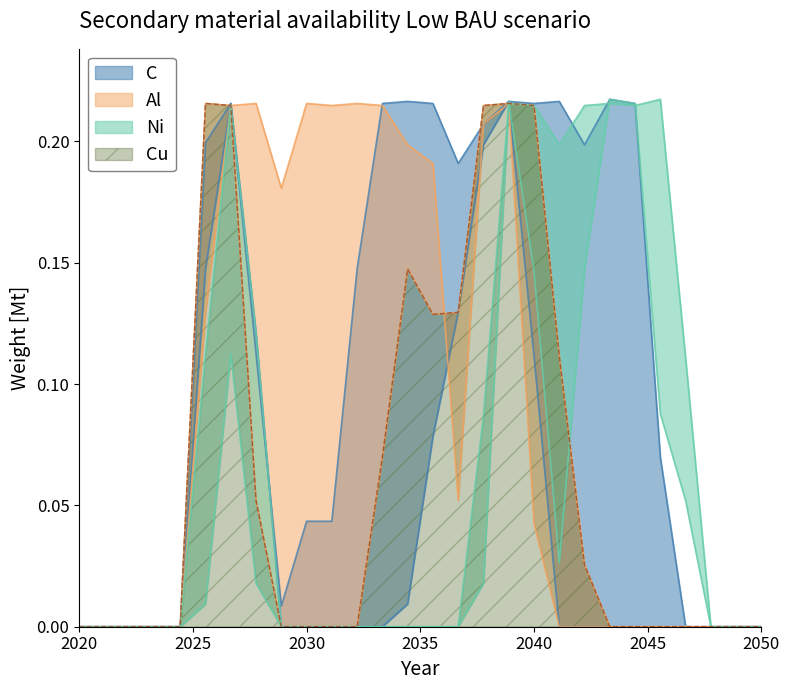

Does the chart have visible grid lines?

No